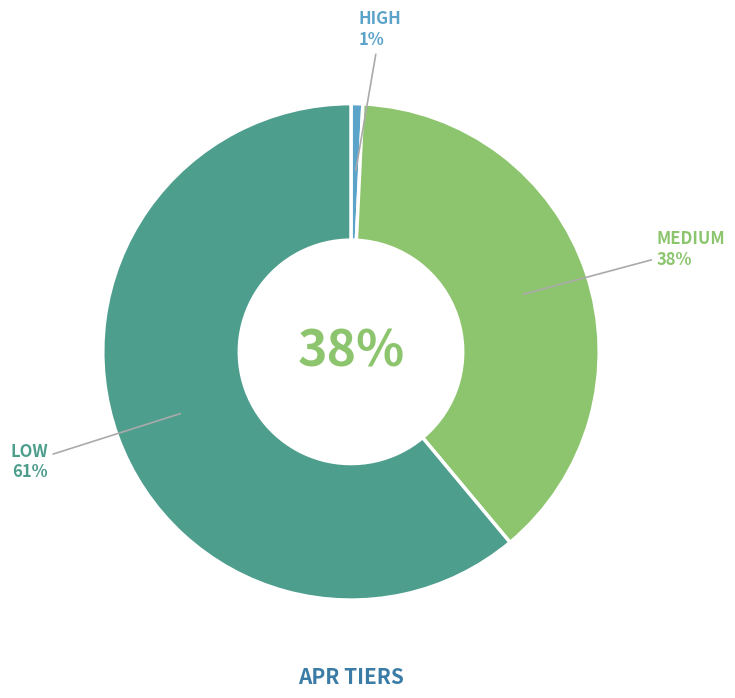

True or false: MEDIUM accounts for 29% of the total.

False